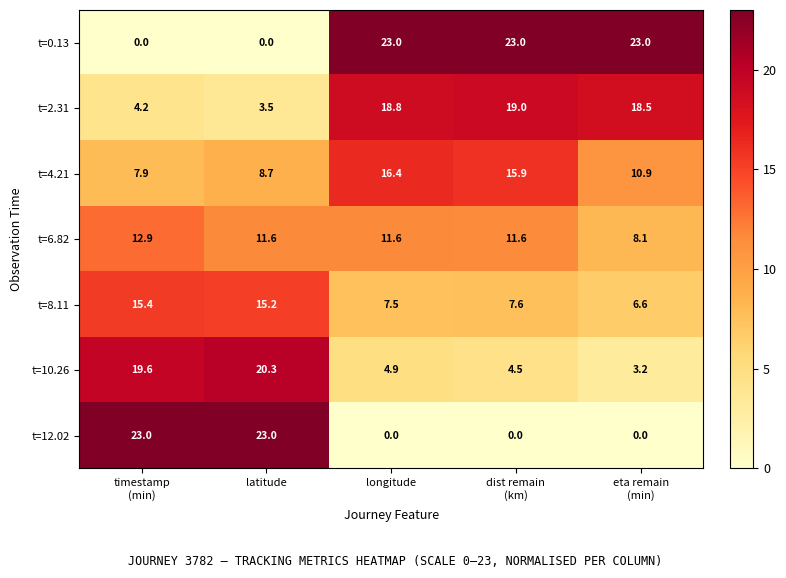

Is it true that t=2.31 equals 3.5 at latitude?

True